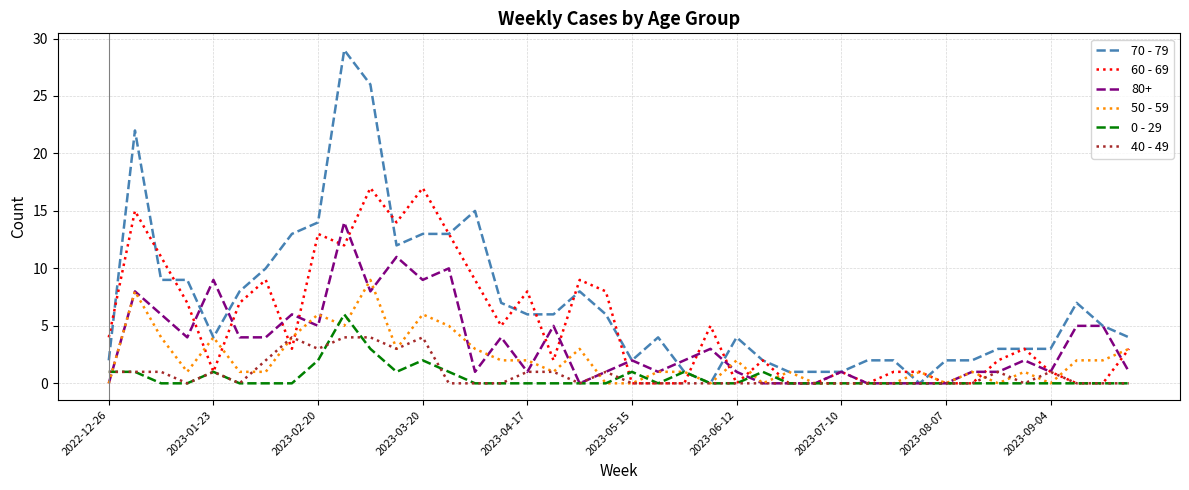

What is the greatest value displayed?

29